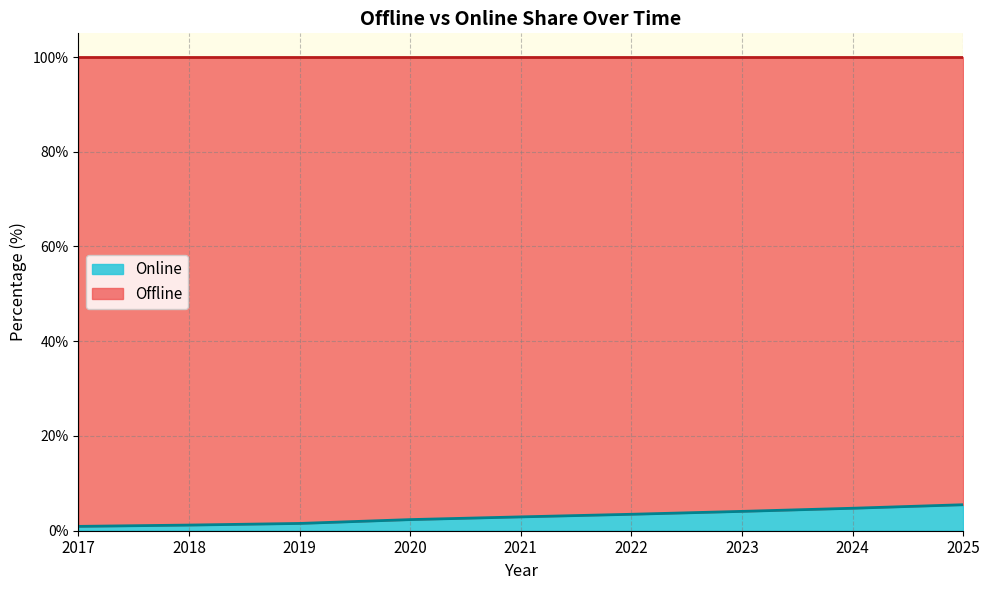

How many lines are shown in the chart?

2